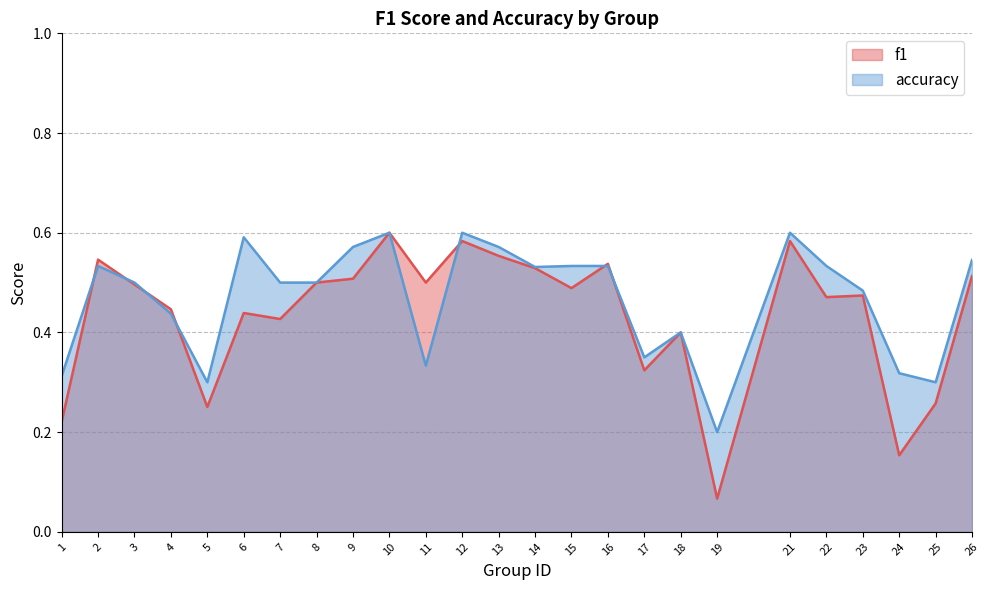

What is the spread (max minus min) of values at 6?

0.2